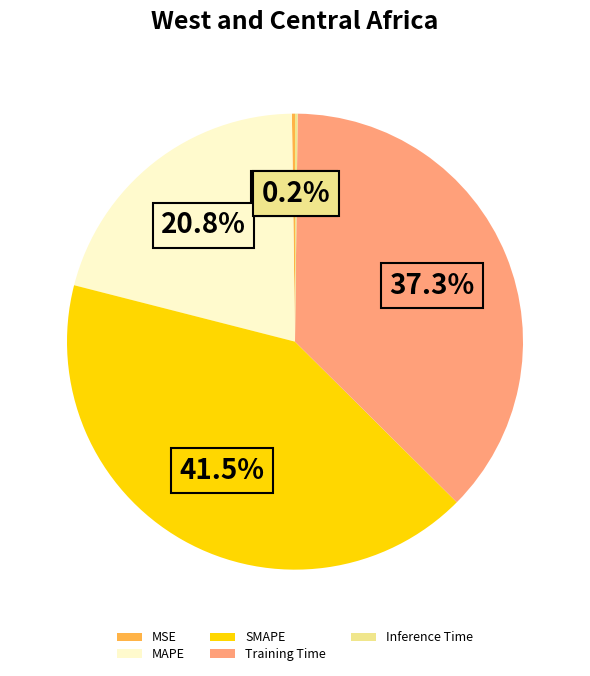

Is MAPE the majority of the pie?

No